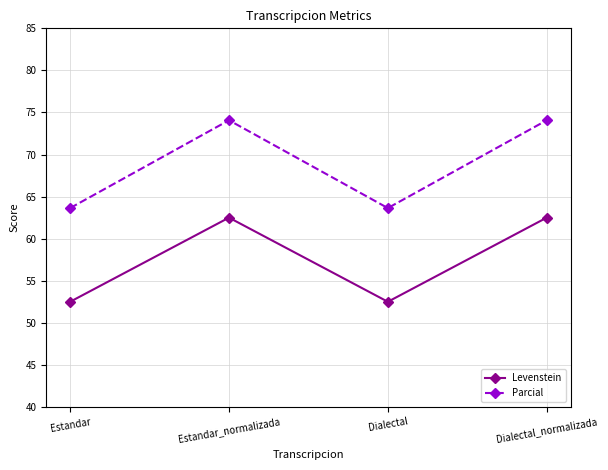

At which category does Parcial reach its first local peak?

Estandar_normalizada